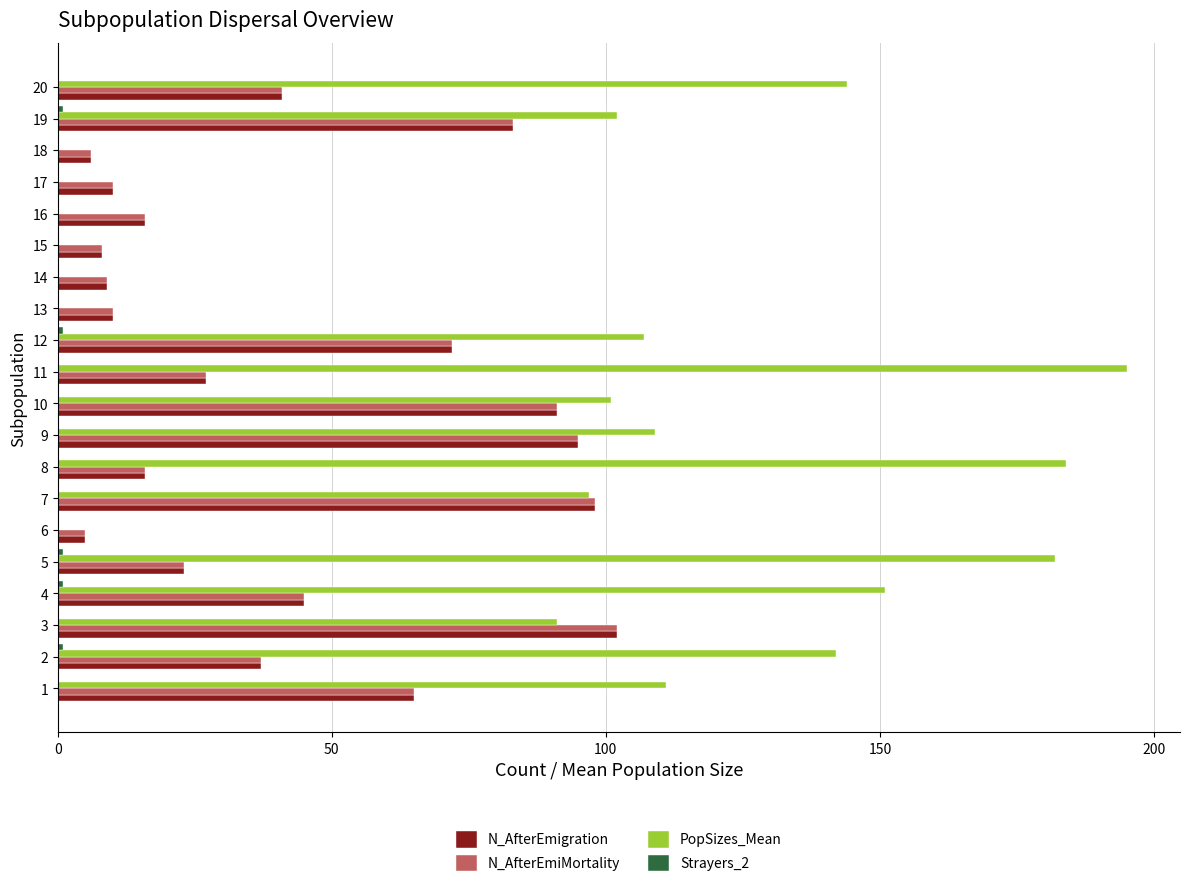

What is the sum of all N_AfterEmigration values?

859